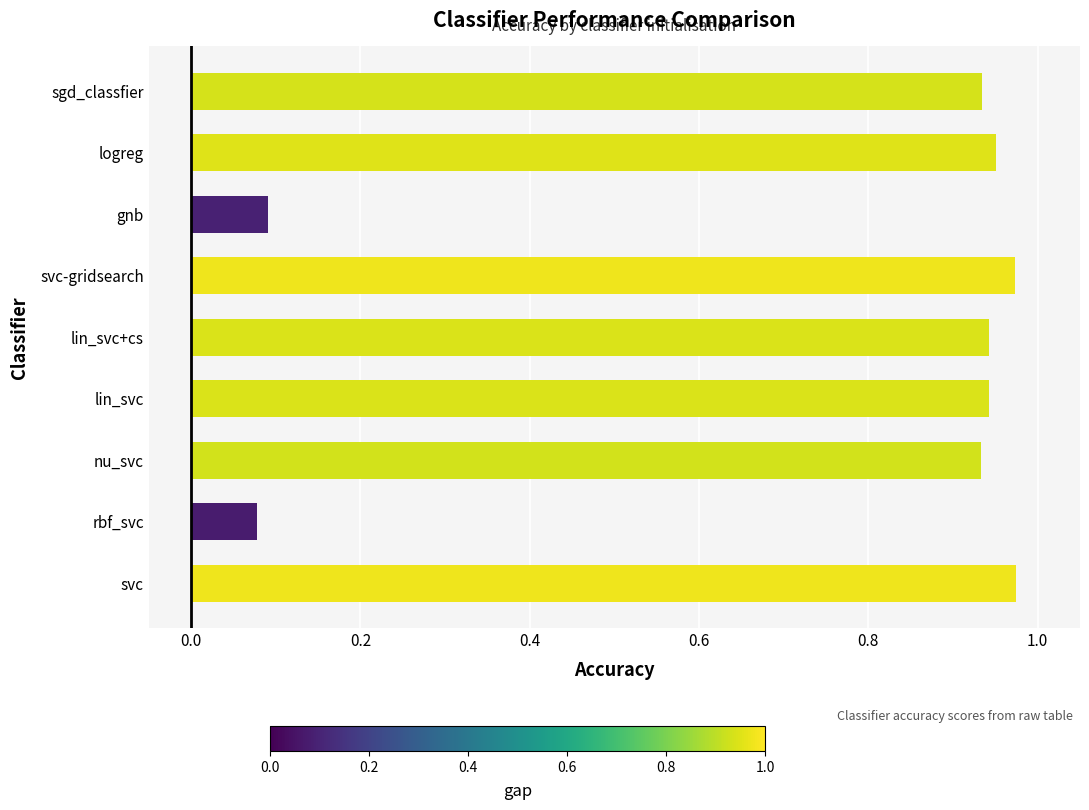

What is the sum of all values?

6.8